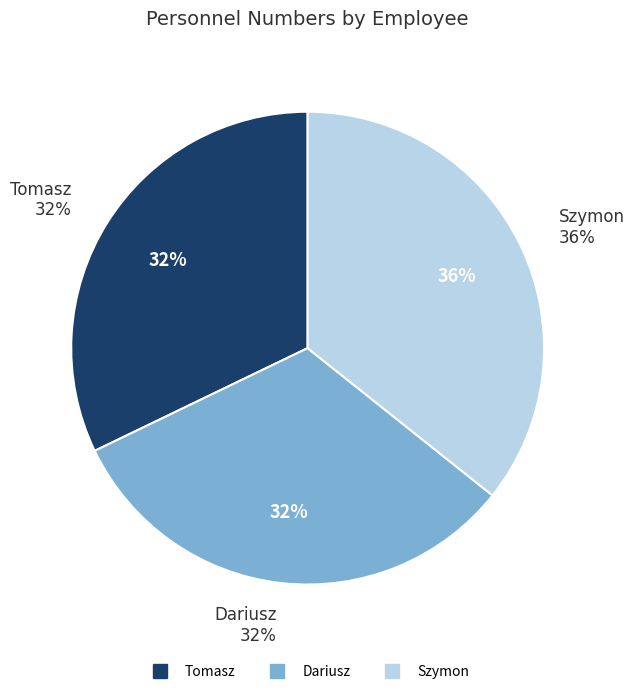

Which category has the smallest portion of the pie?

Dariusz